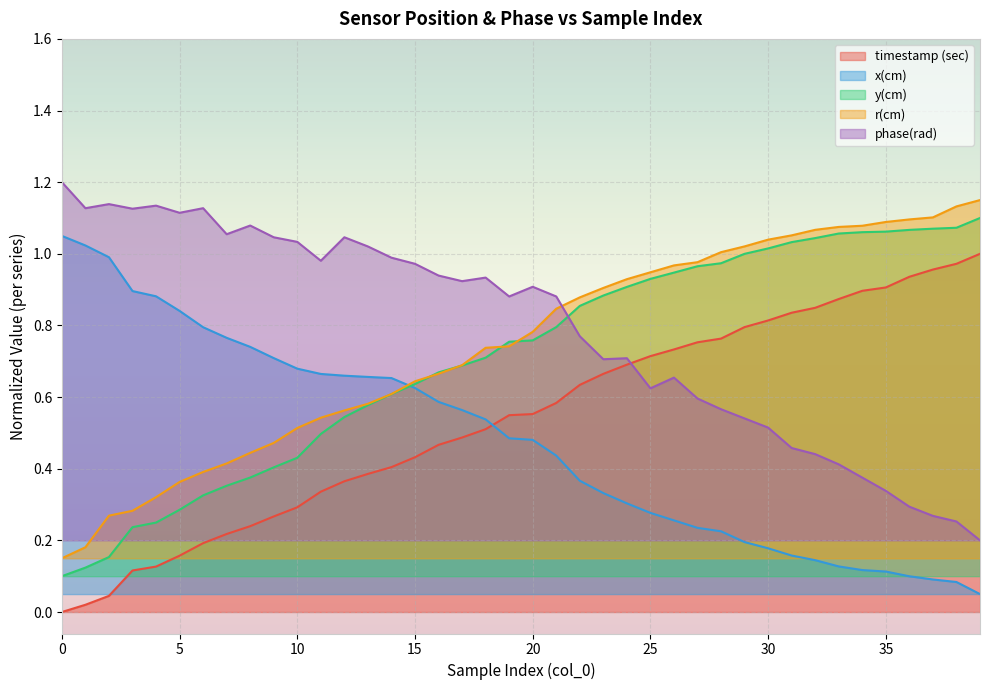

What is the difference between the maximum and second lowest values in the timestamp (sec) series?

1.0